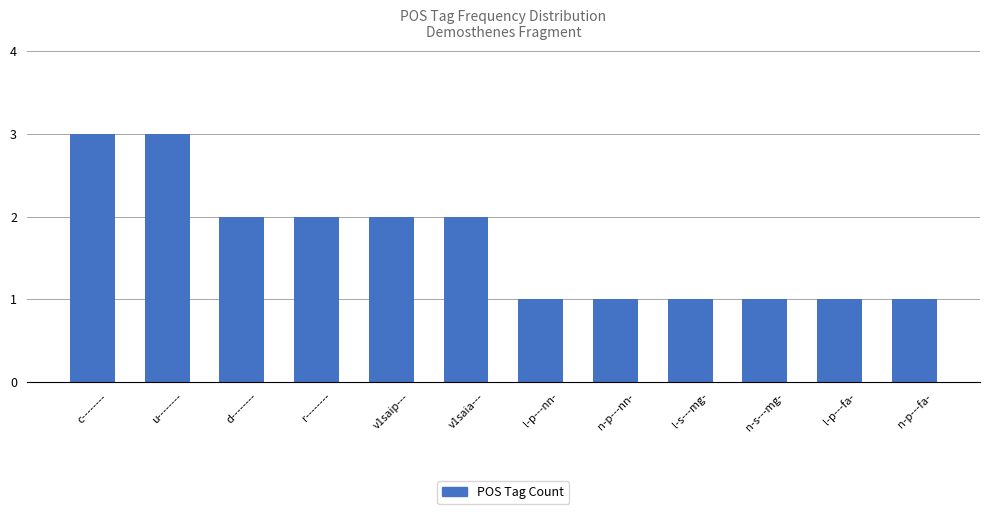

Is it true that the value at d-------- is 2?

True